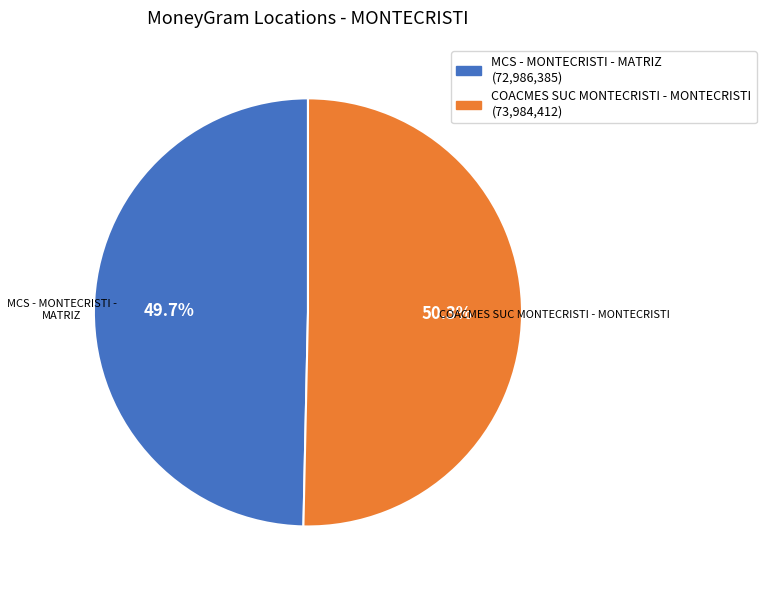

Which slice represents more than half of the pie?

COACMES SUC MONTECRISTI - MONTECRISTI